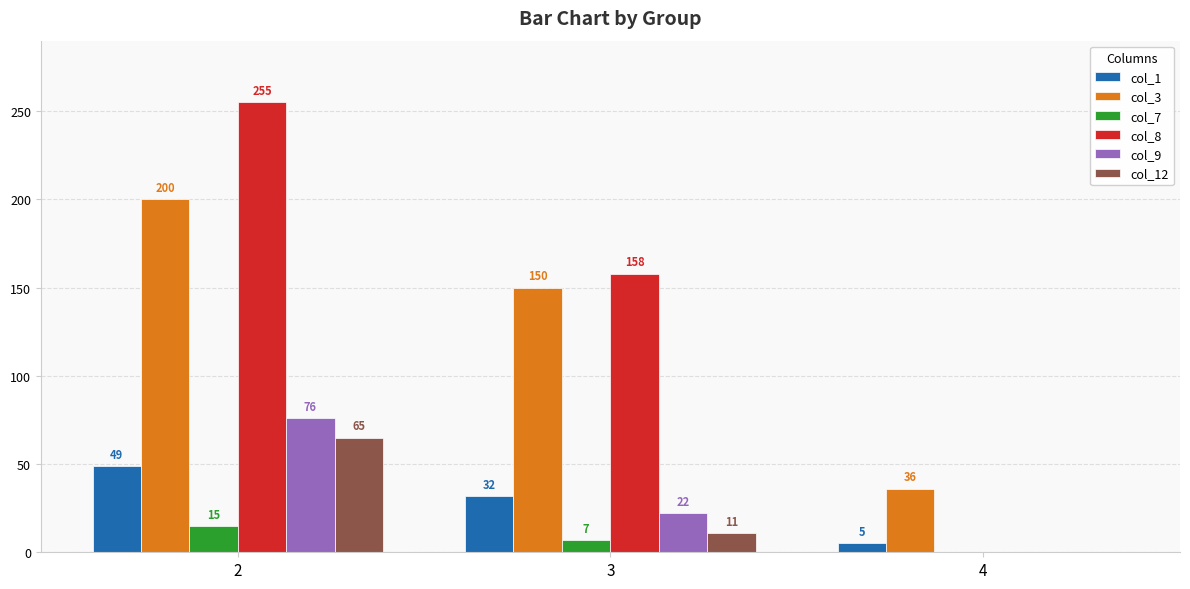

What is the maximum value shown in the chart?

255